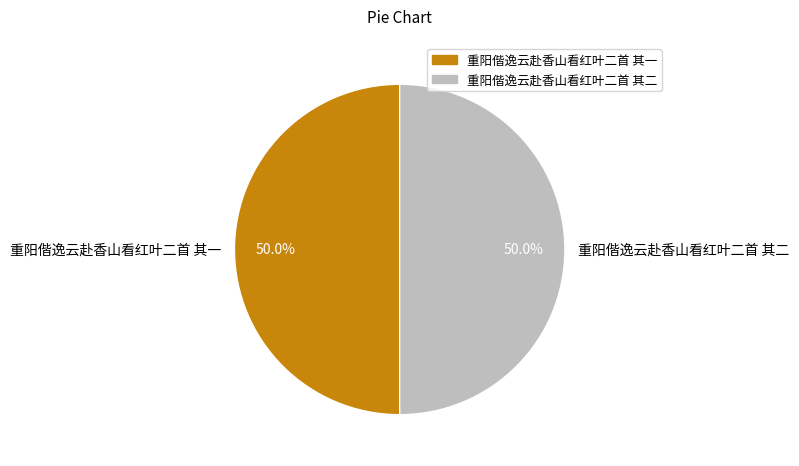

Do 重阳偕逸云赴香山看红叶二首 其二 and 重阳偕逸云赴香山看红叶二首 其一 together represent more than half of the pie?

Yes